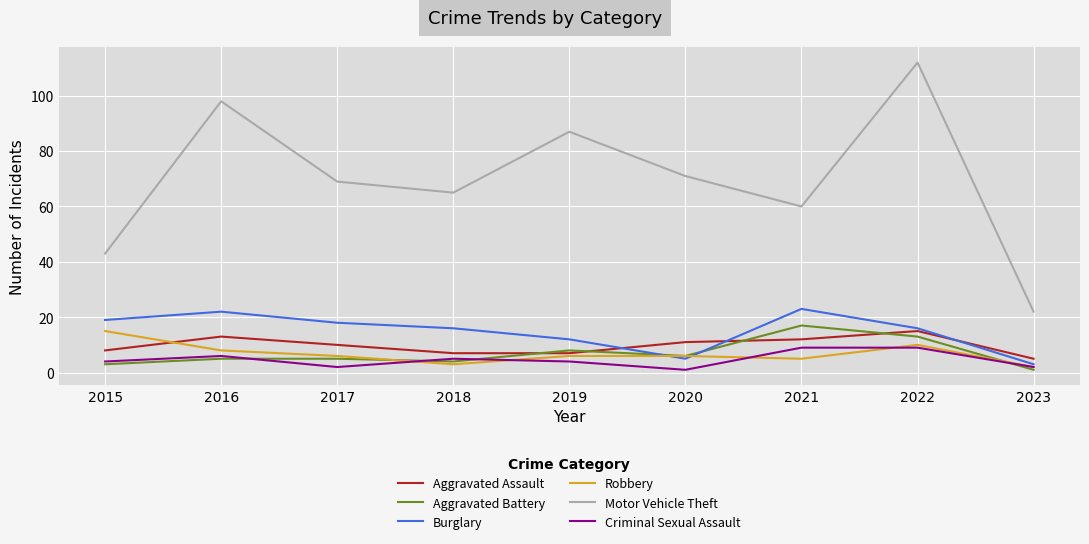

The Motor Vehicle Theft series shows 43 at 2015. True or false?

True